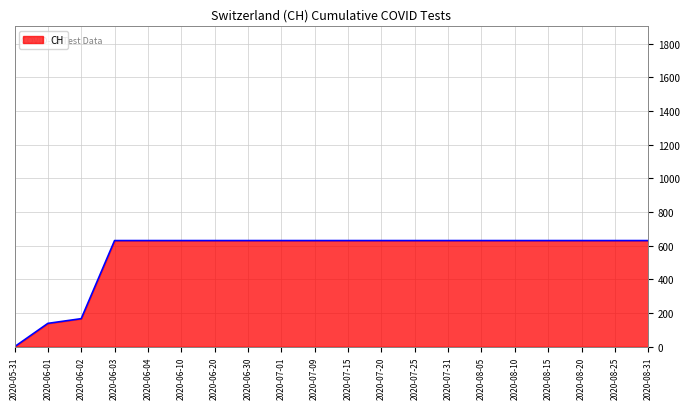

Which category has the lowest value across all series?

2020-05-31